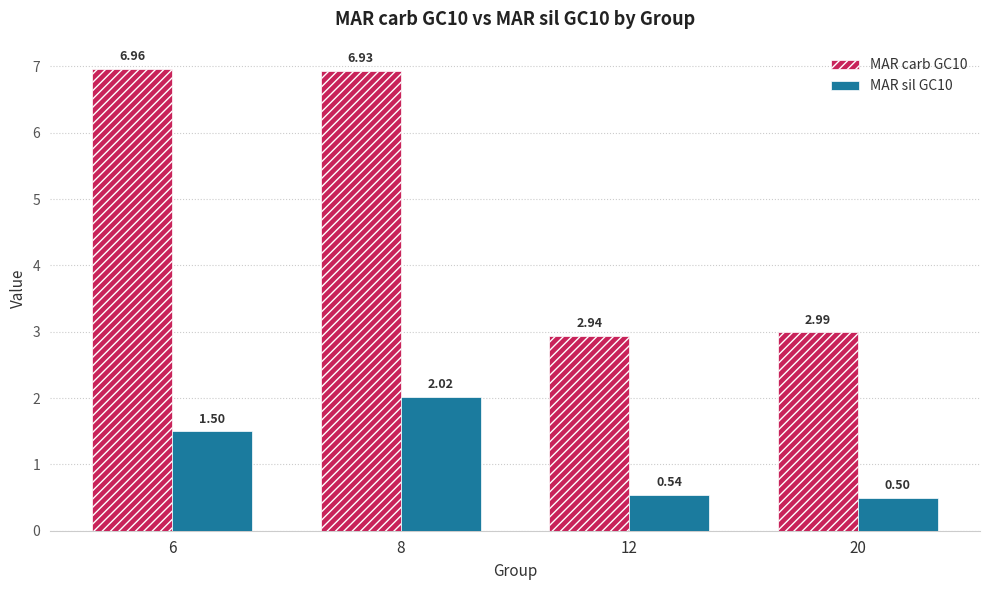

List the series in order of their peak value, highest first.

MAR carb GC10, MAR sil GC10